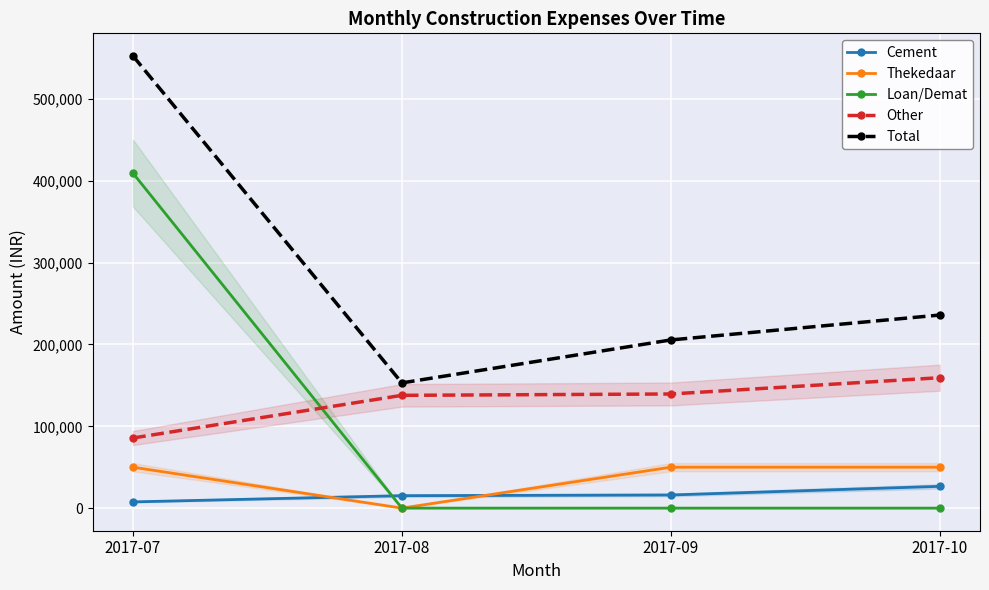

Which series has the largest total across all categories?

Total